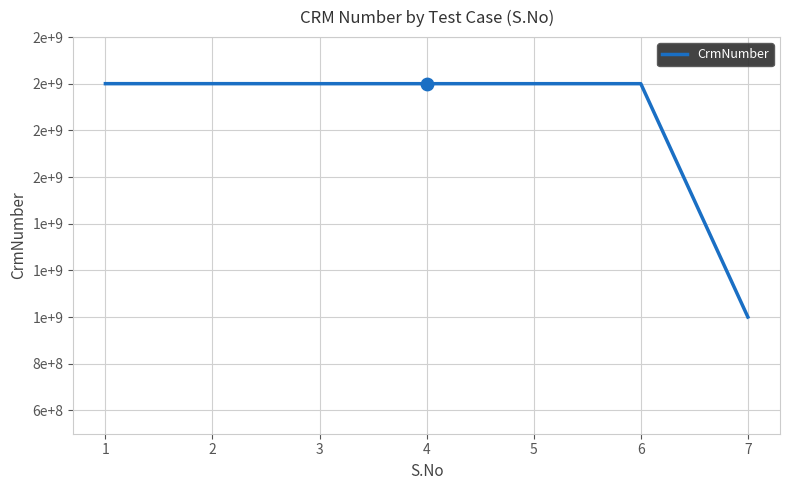

What is the change in value from 2 to 7?

-1000305711